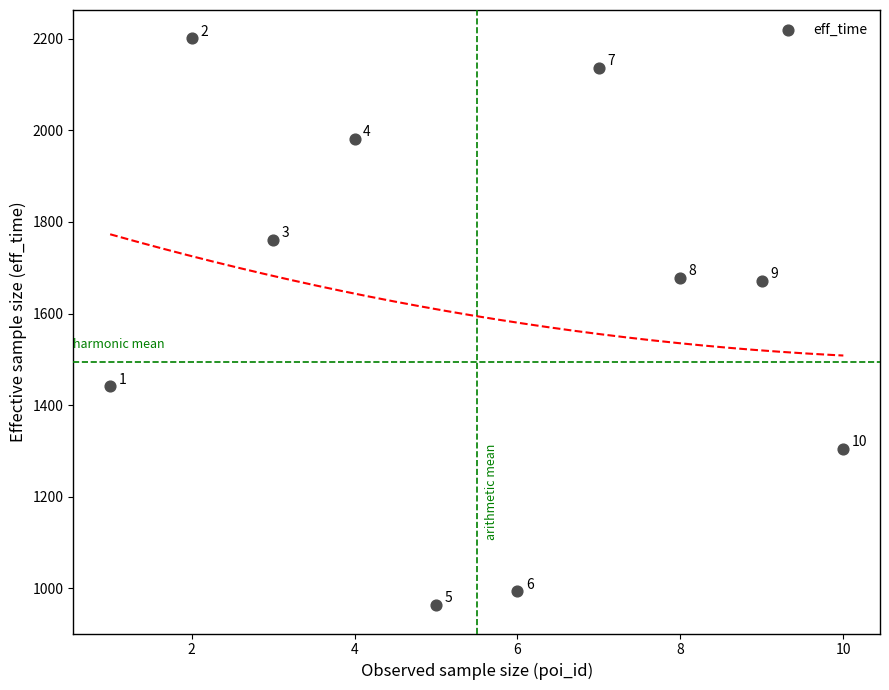

What is the range of Y values (max minus min)?

1238